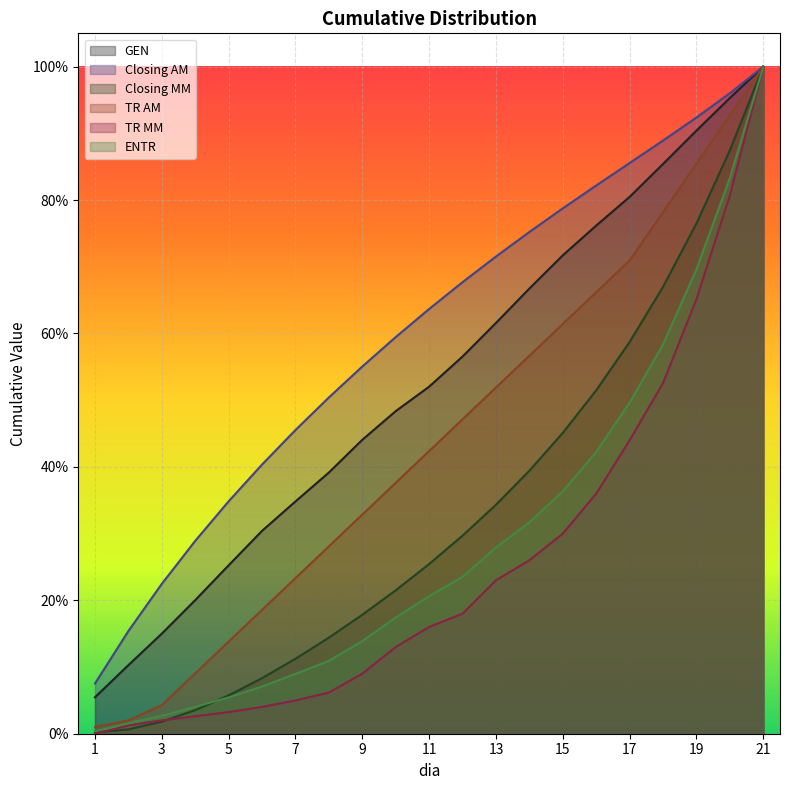

At which category does the chart reach its minimum across all series?

1